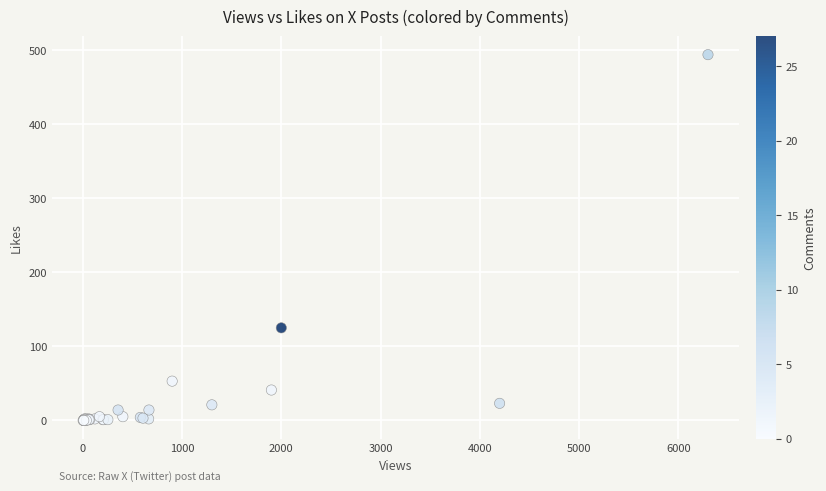

What Y value in the scatter plot is closest to 247?

125